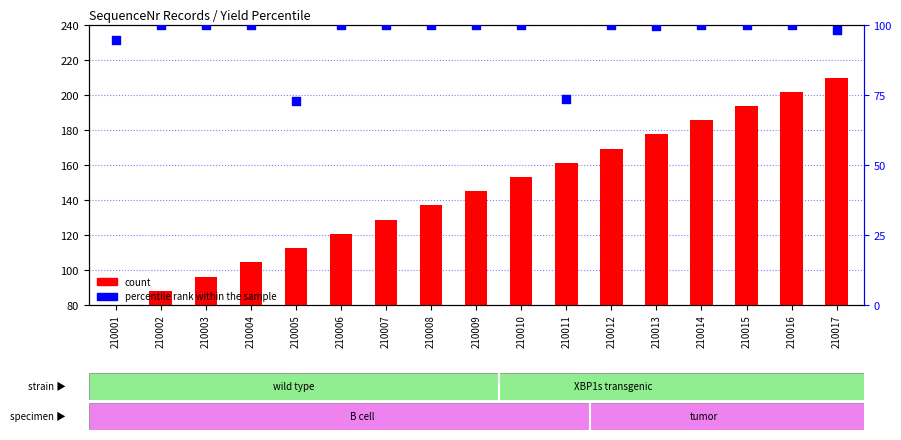

Which series contains the highest Y value?

count